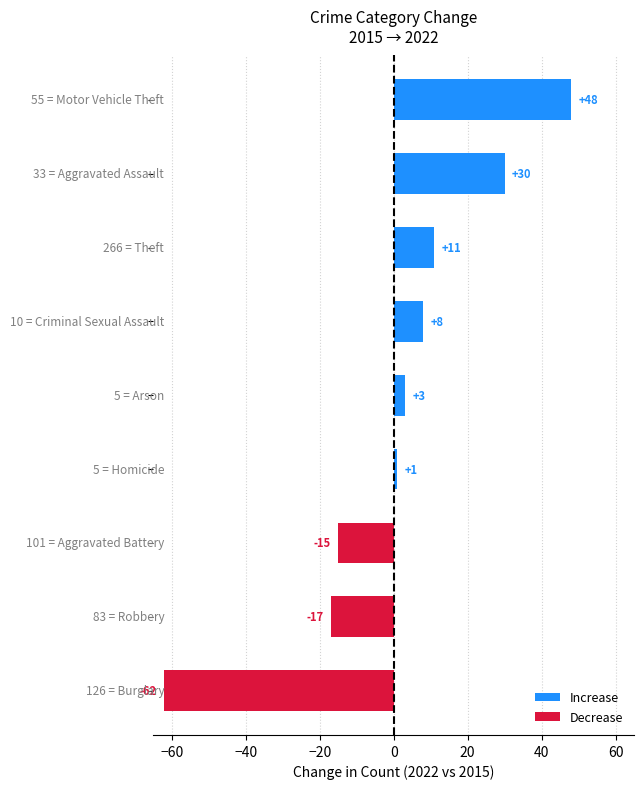

What is the sum of all values?

7